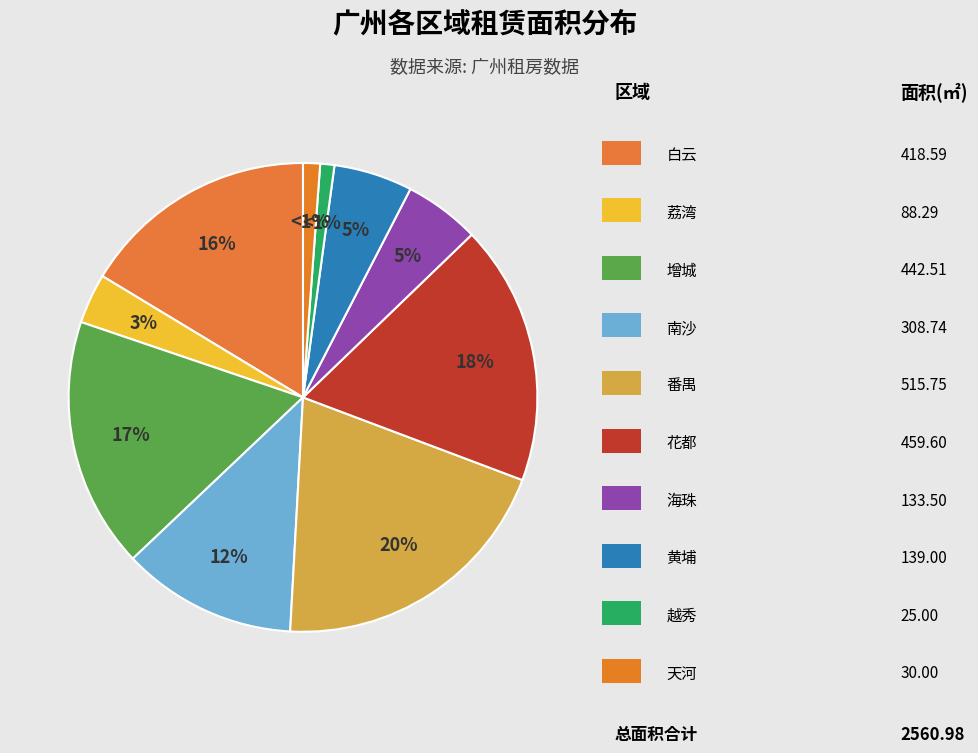

How many slices are in this pie chart?

10